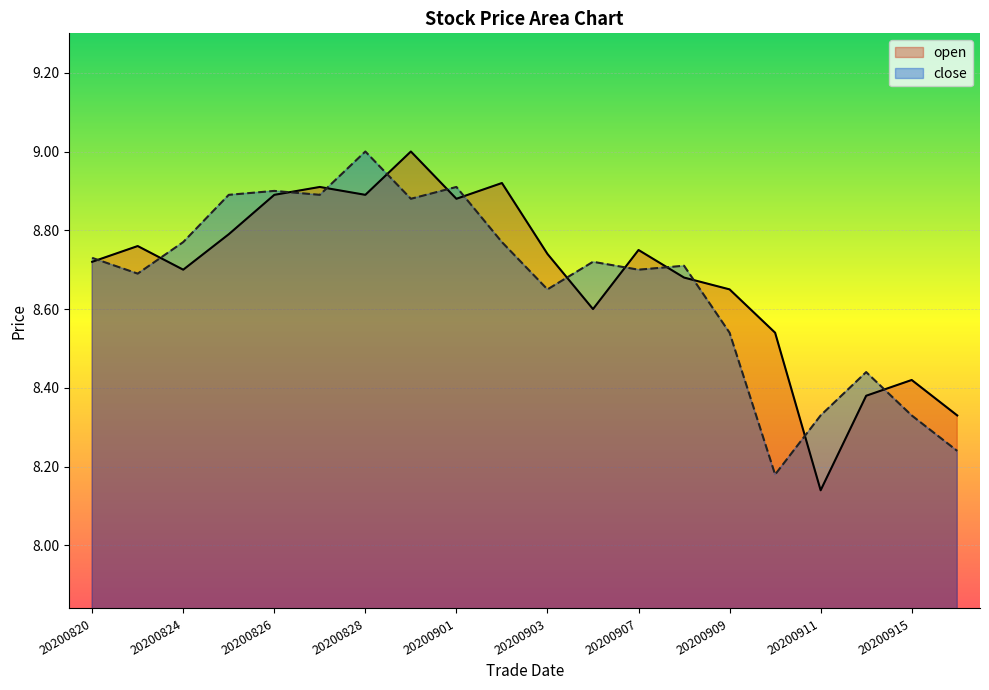

Is it true that close equals 4.2 at 20200902?

False